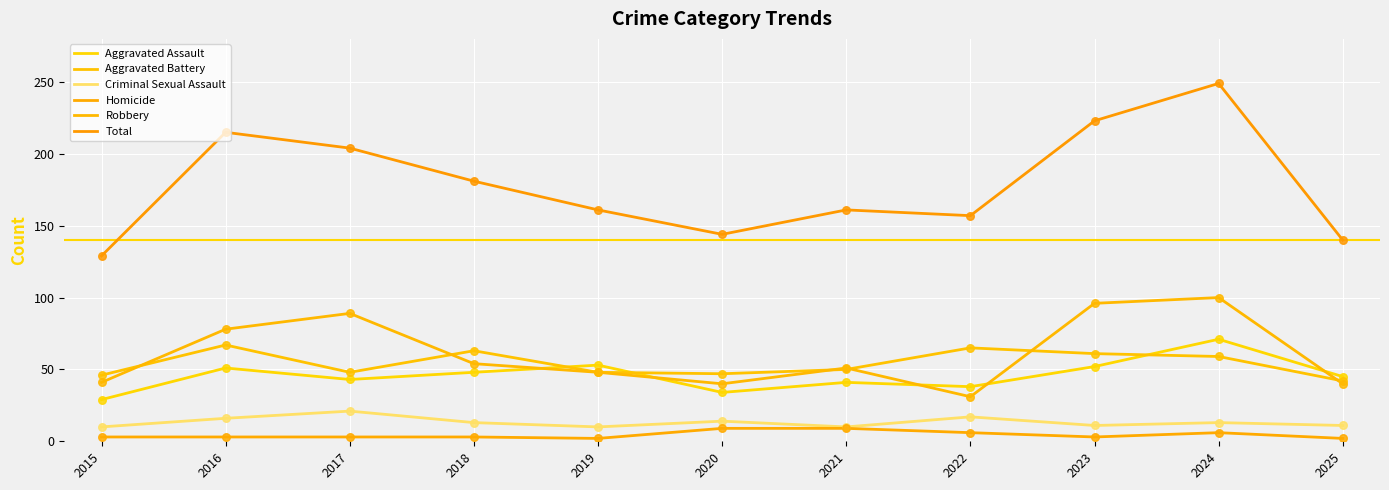

At which category is the sum across all series the highest?

2024